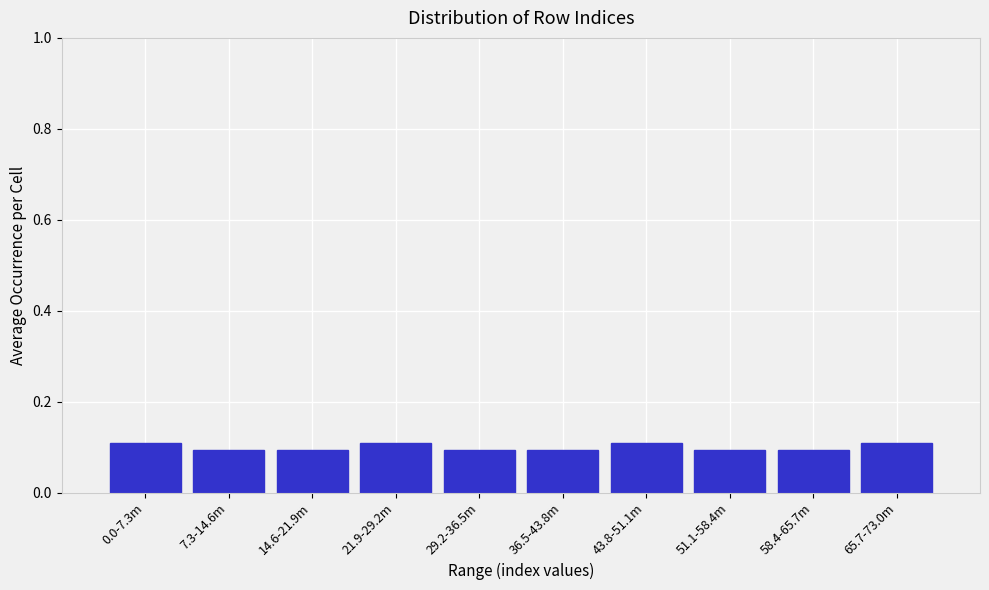

Reading left to right, what are all the values shown in this chart?

0.1	0.1	0.1	0.1	0.1	0.1	0.1	0.1	0.1	0.1